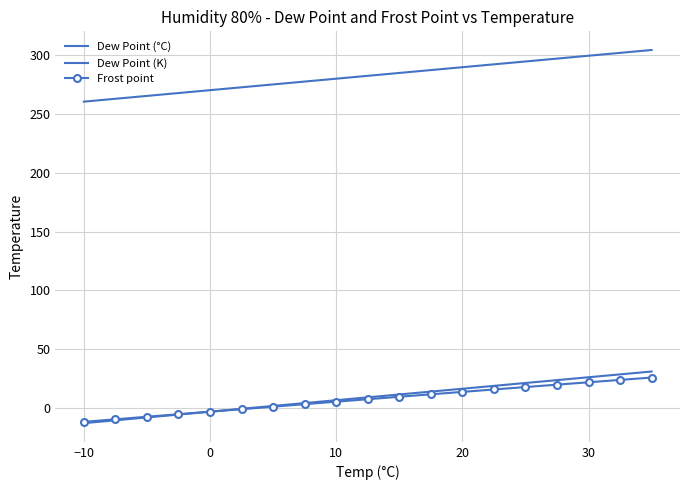

True or false: Frost point and Dew Point (K) intersect in this chart.

False